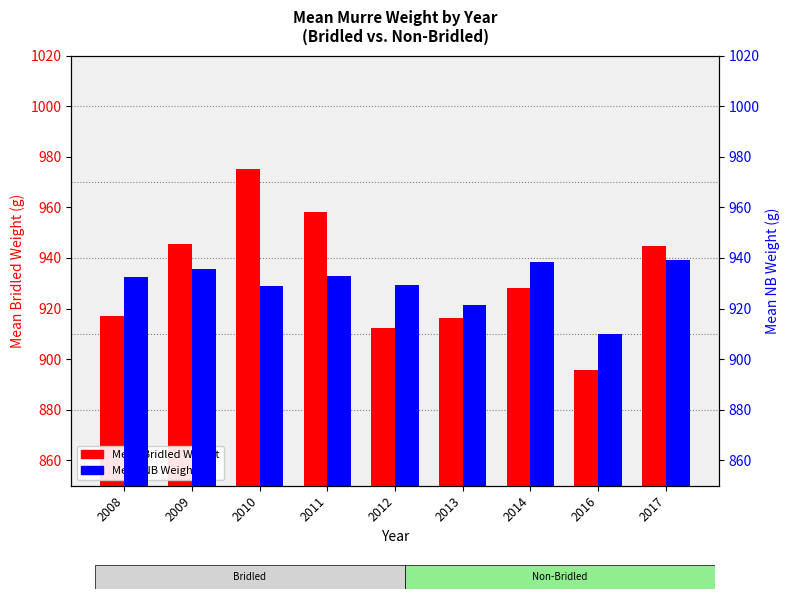

What is the total value across all series at 2017?

1883.9